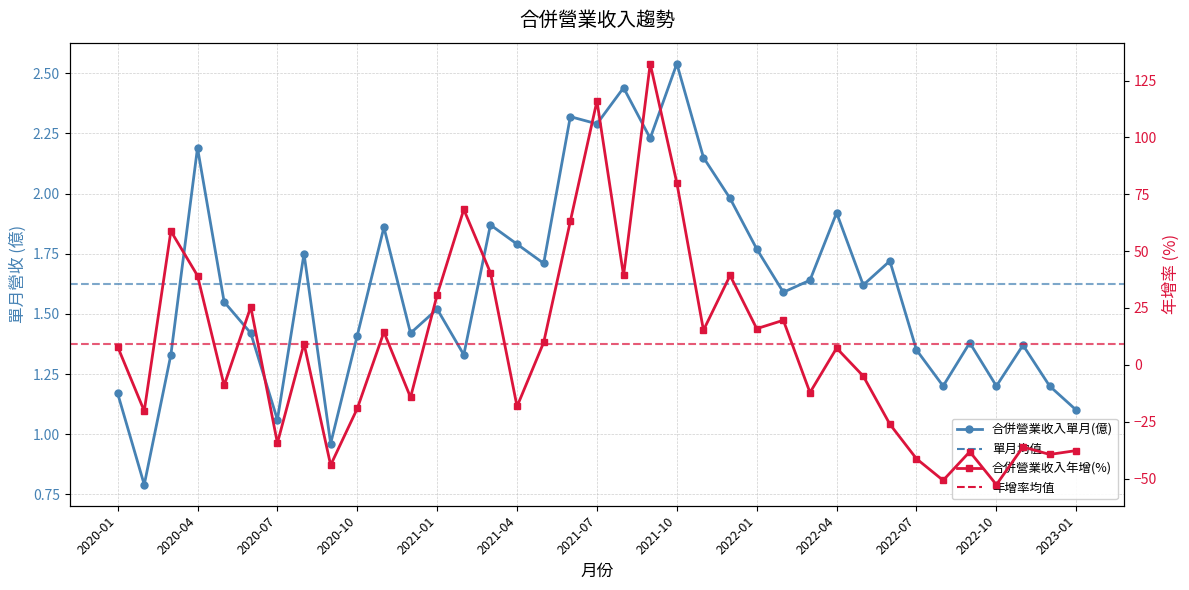

True or false: 合併營業收入年增 has more than 1 interior local peaks.

True